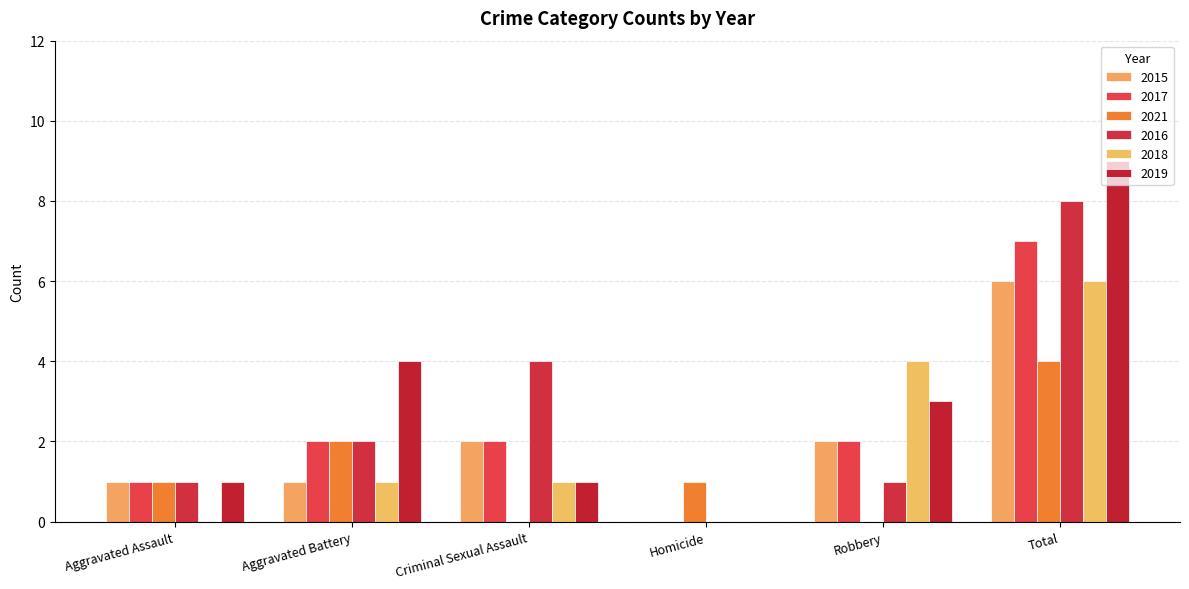

What is the label of the 6th bar from the right?

Aggravated Assault